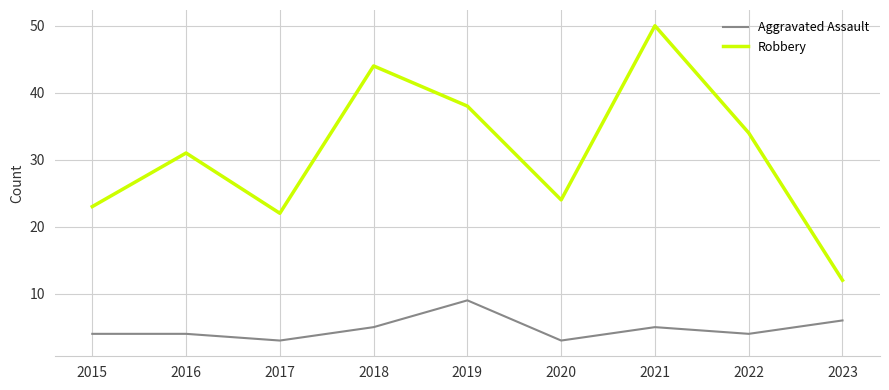

What is the difference between the highest and lowest values at 2016?

27